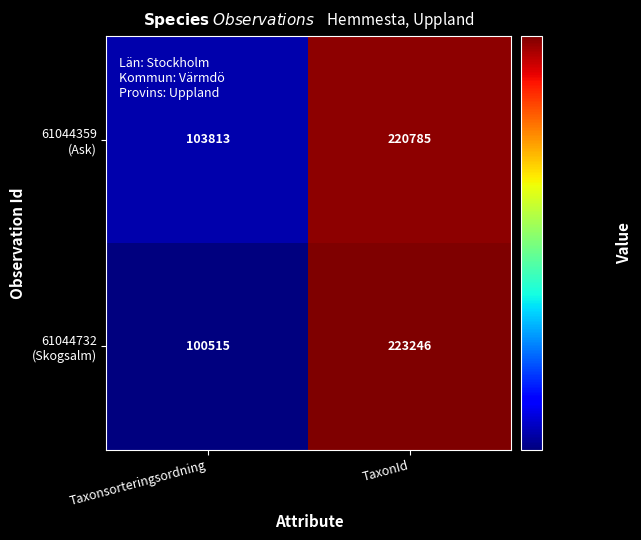

What is the total value across all series at TaxonId?

444031